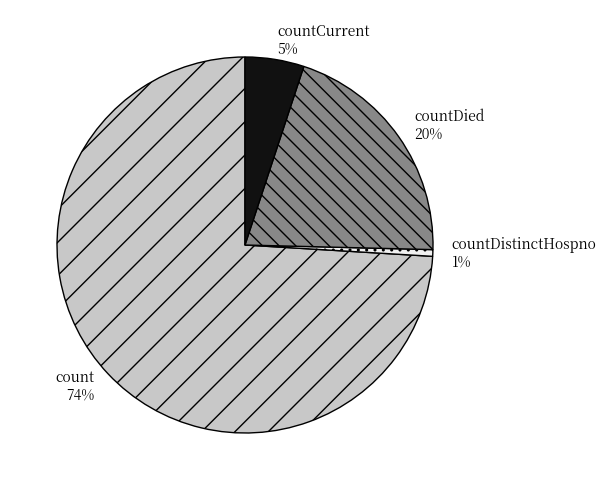

True or false: count accounts for 74% of the total.

True